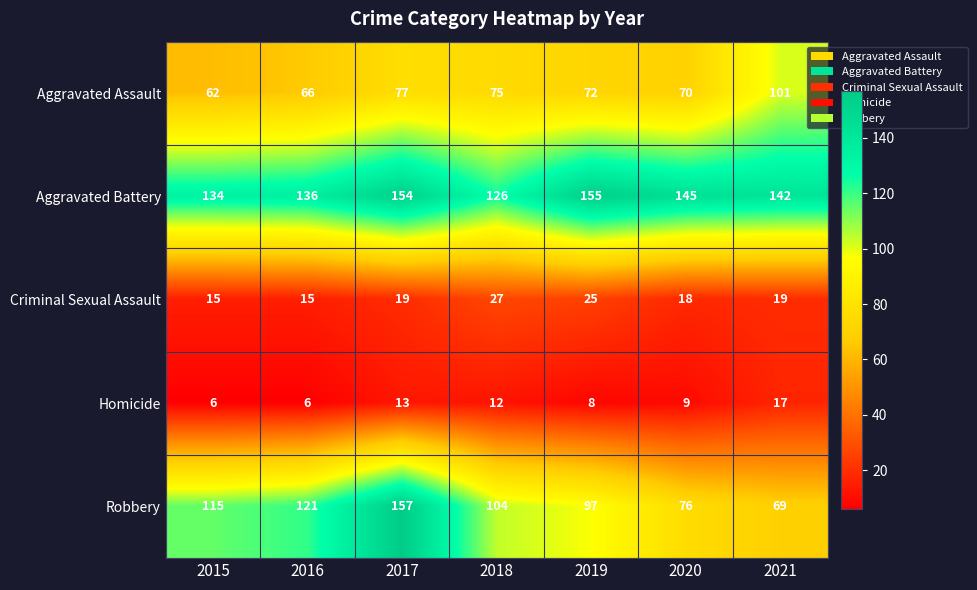

What is the difference between the highest and lowest values at 2015?

128